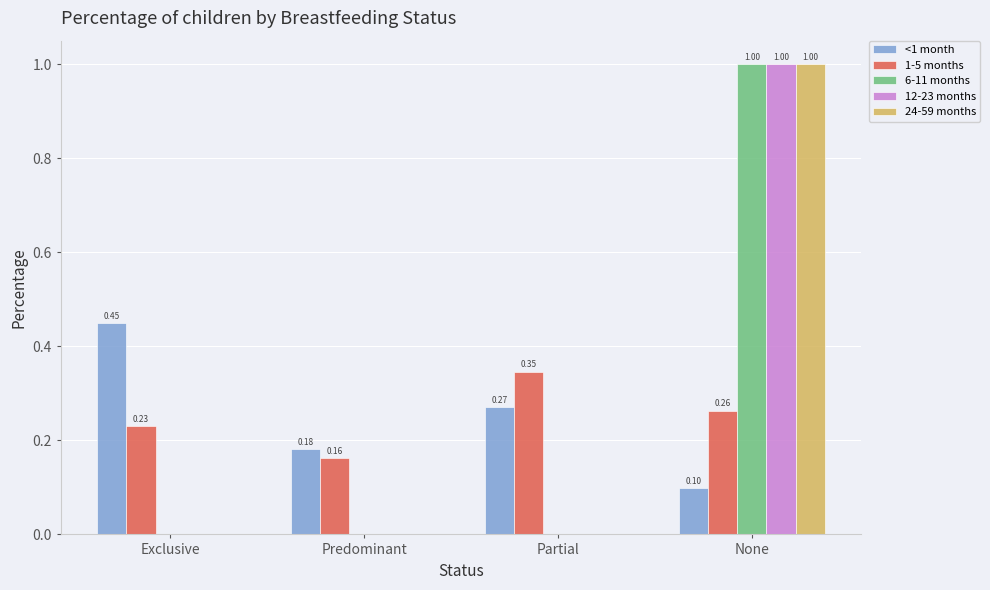

Which series changed the most between Predominant and Partial?

1-5 months